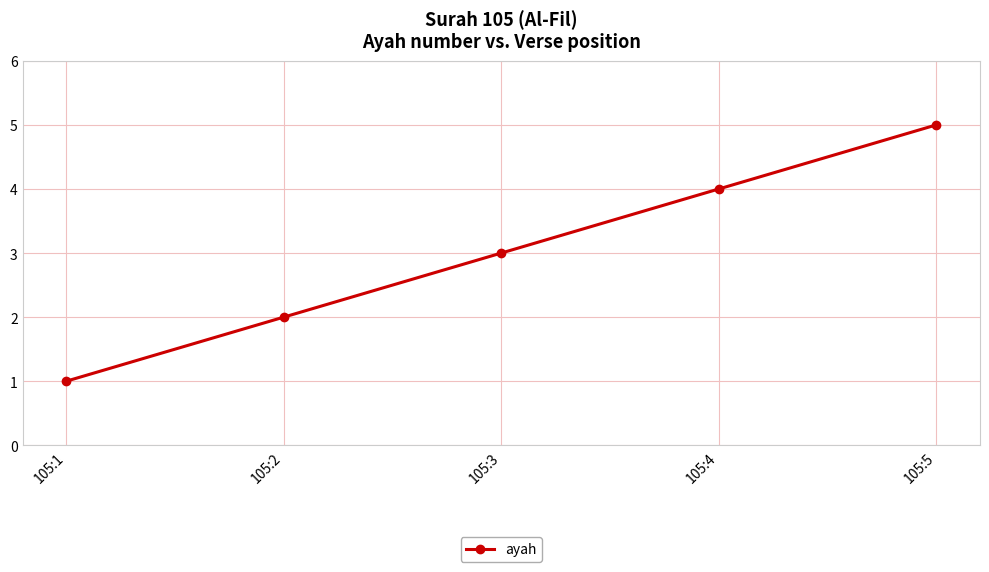

List the labels in order of value, smallest first.

105:1, 105:2, 105:3, 105:4, 105:5